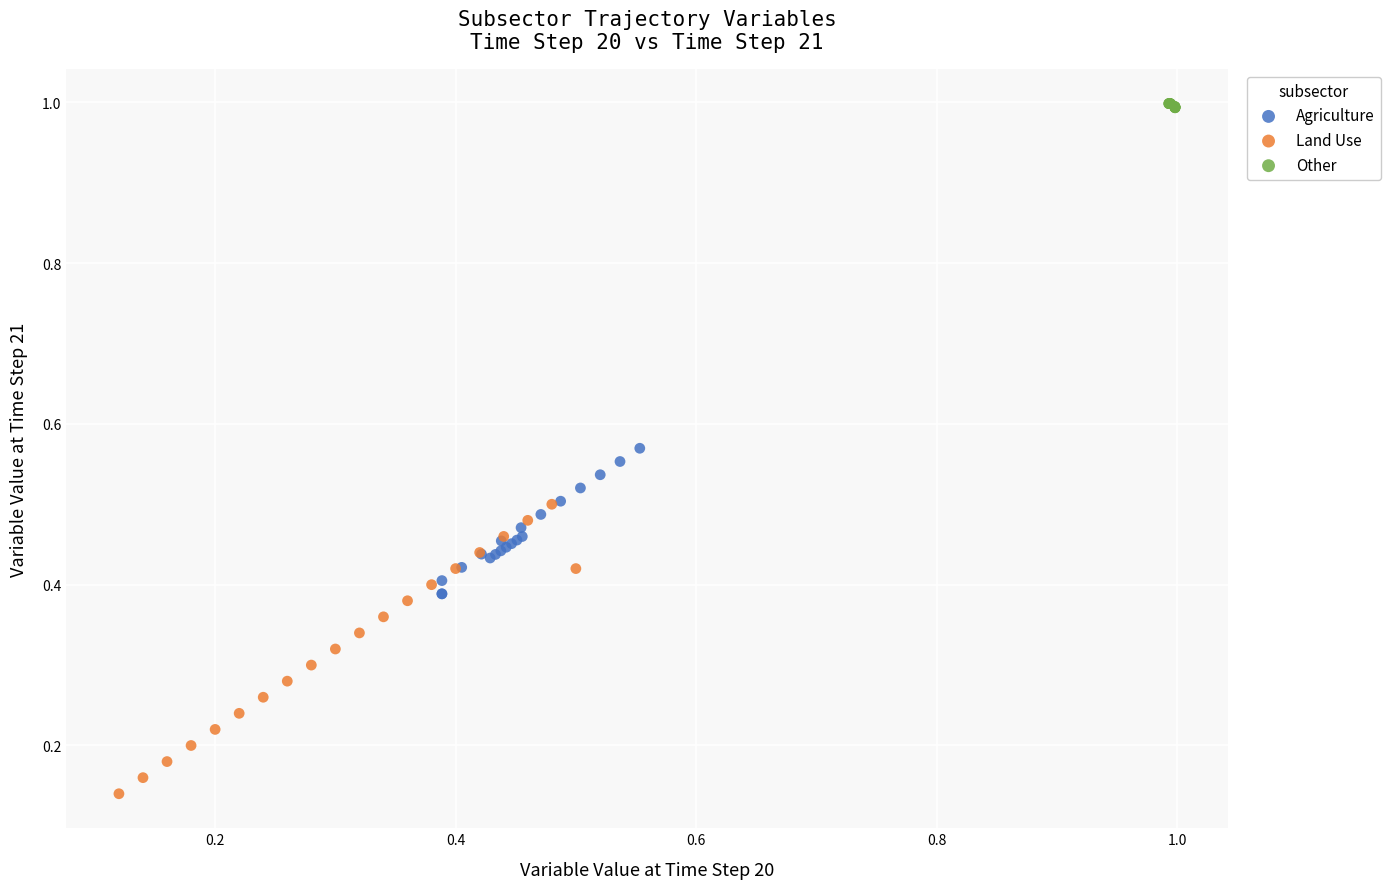

Which series has the largest Y range (max minus min)?

Land Use